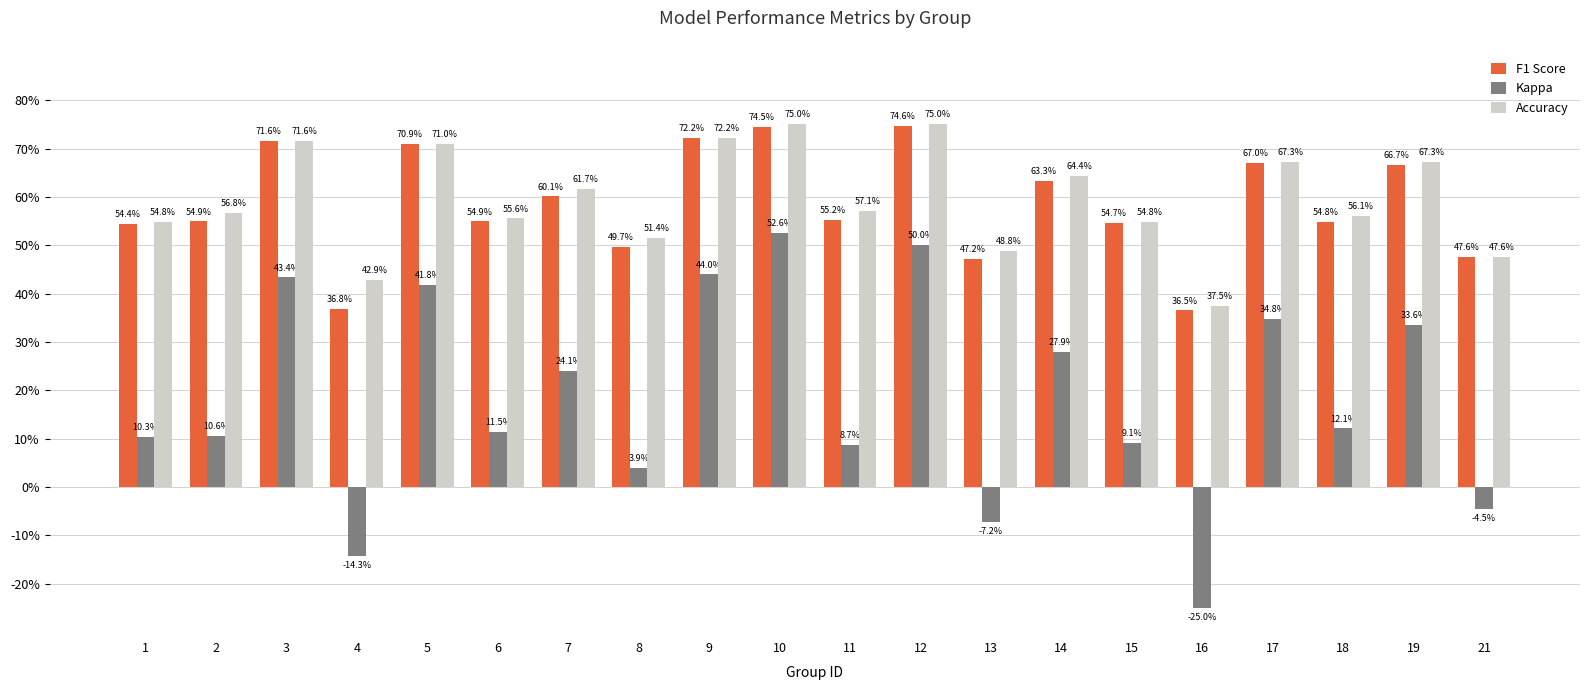

Are the bars grouped side by side (vs. stacked)?

Yes